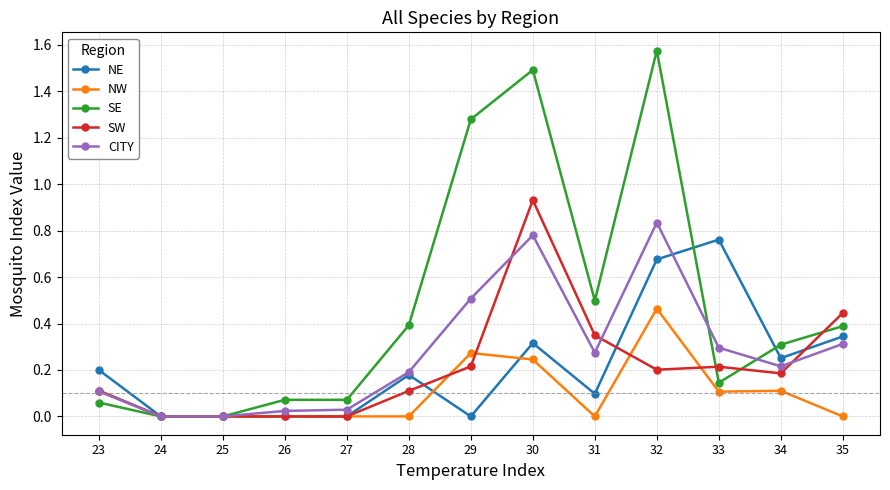

The NW series shows 0.2 at 30. True or false?

True